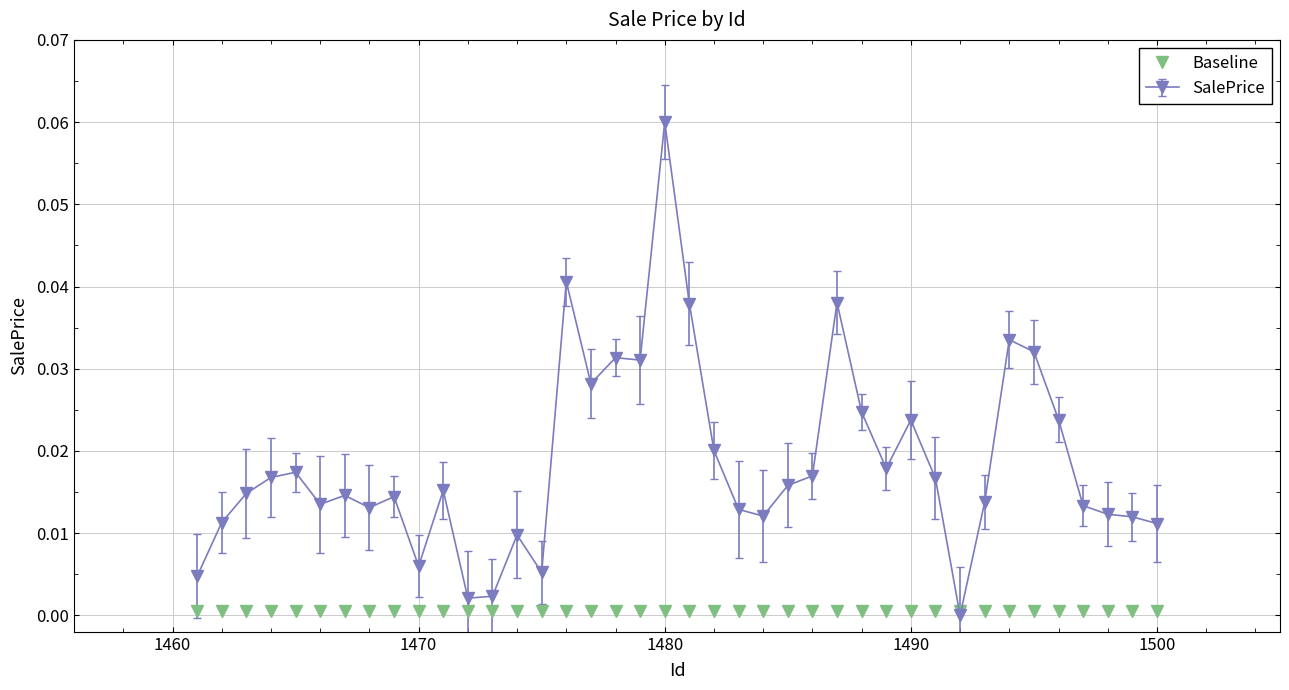

Which series has the largest total across all categories?

SalePrice